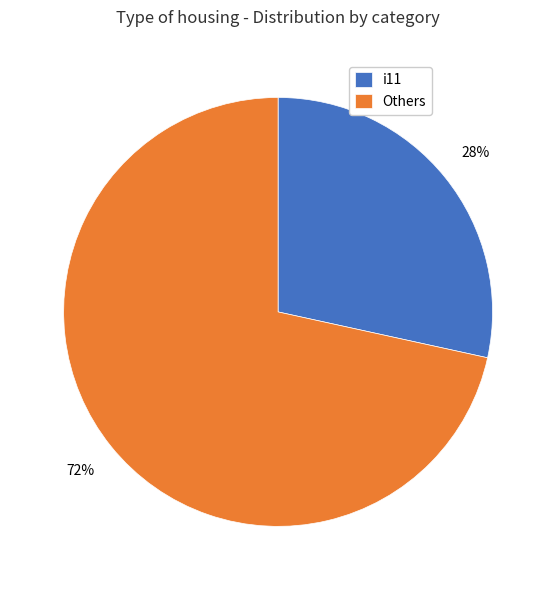

True or false: Others accounts for 83% of the total.

False